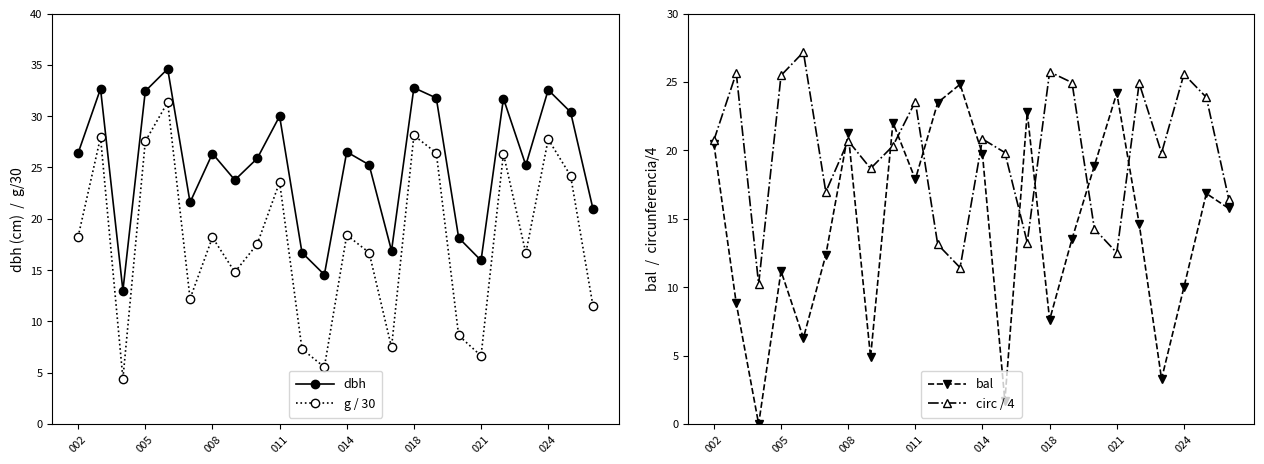

True or false: g / 30 and dbh cross at least once.

False